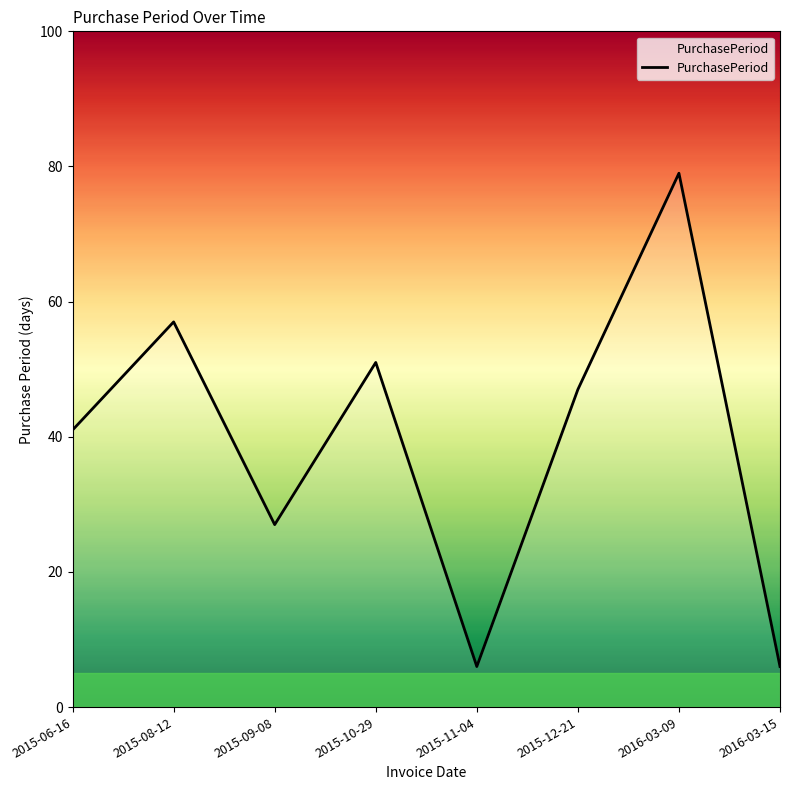

Reading right to left, what are all the values shown in this chart?

2016-03-15=6	2016-03-09=79	2015-12-21=47	2015-11-04=6	2015-10-29=51	2015-09-08=27	2015-08-12=57	2015-06-16=41